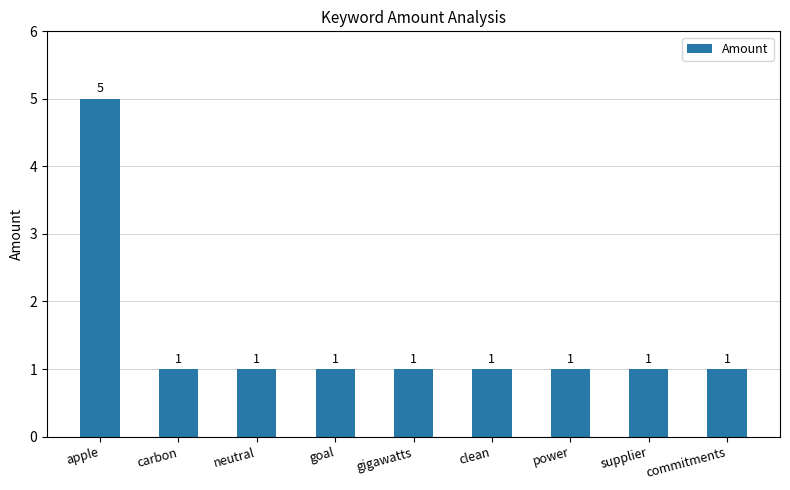

The chart shows a value of 1 at gigawatts. True or false?

True